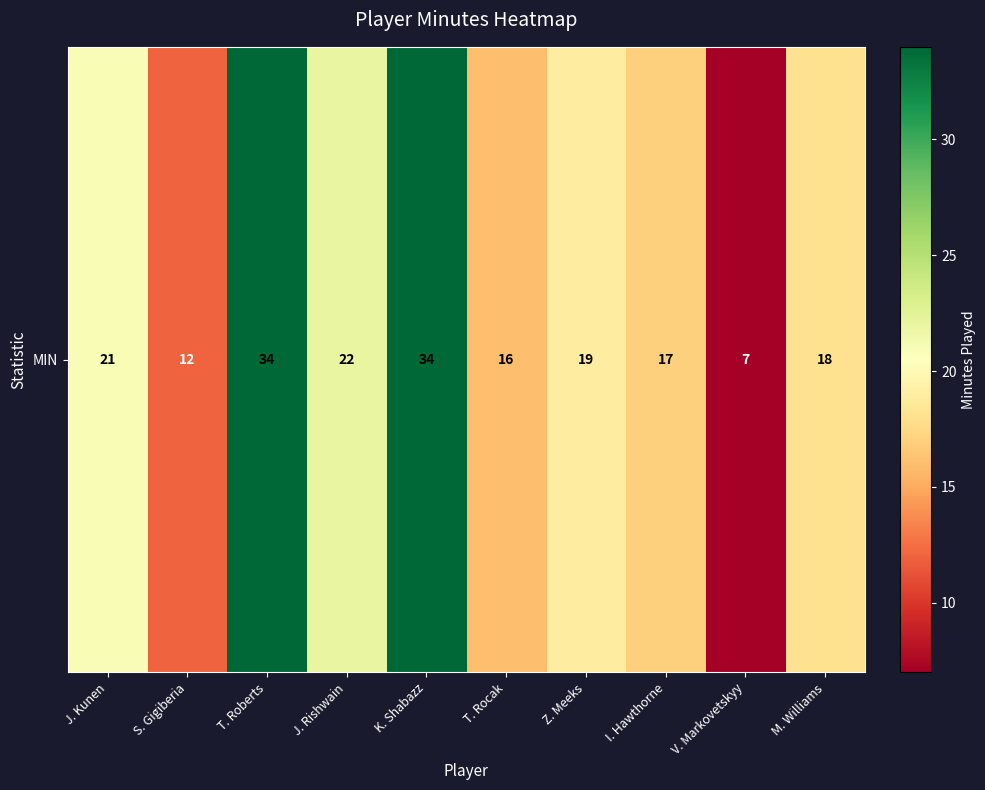

List the labels in order of value, largest first.

T. Roberts, K. Shabazz, J. Rishwain, J. Kunen, Z. Meeks, M. Williams, I. Hawthorne, T. Rocak, S. Gigiberia, V. Markovetskyy